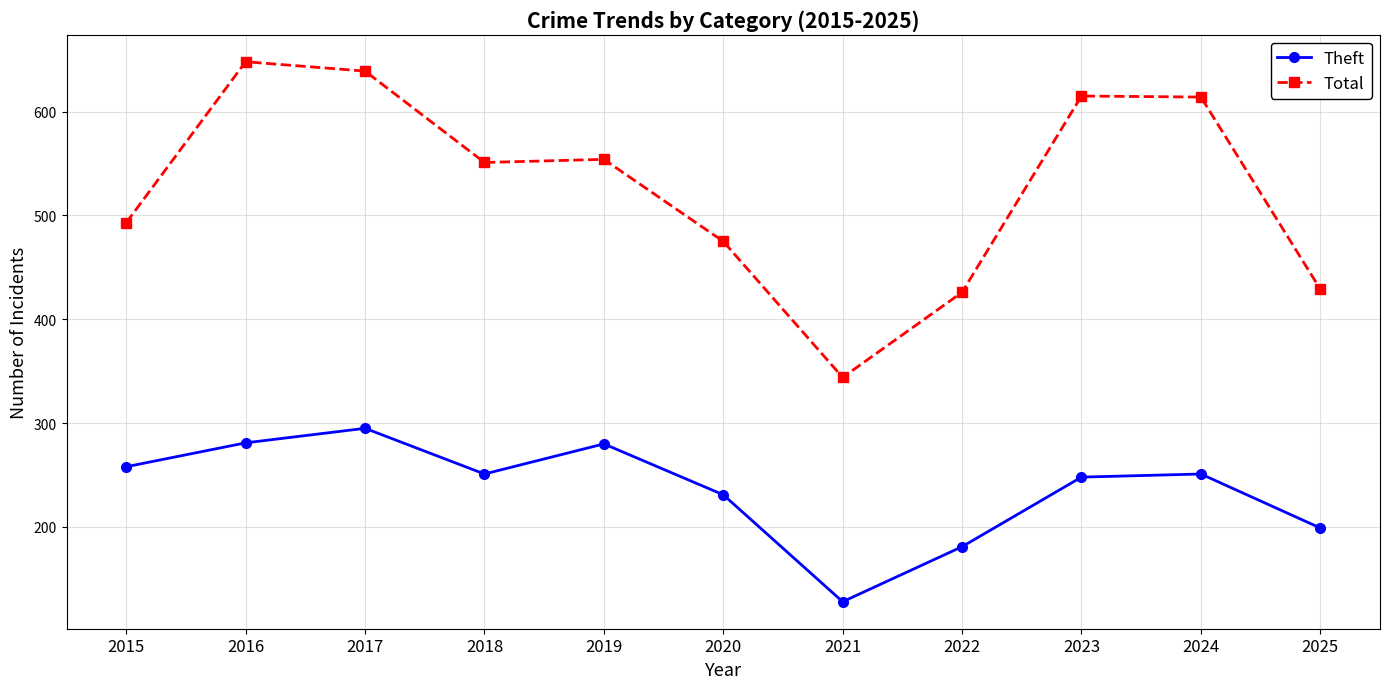

What is the sum of all Theft values?

2603